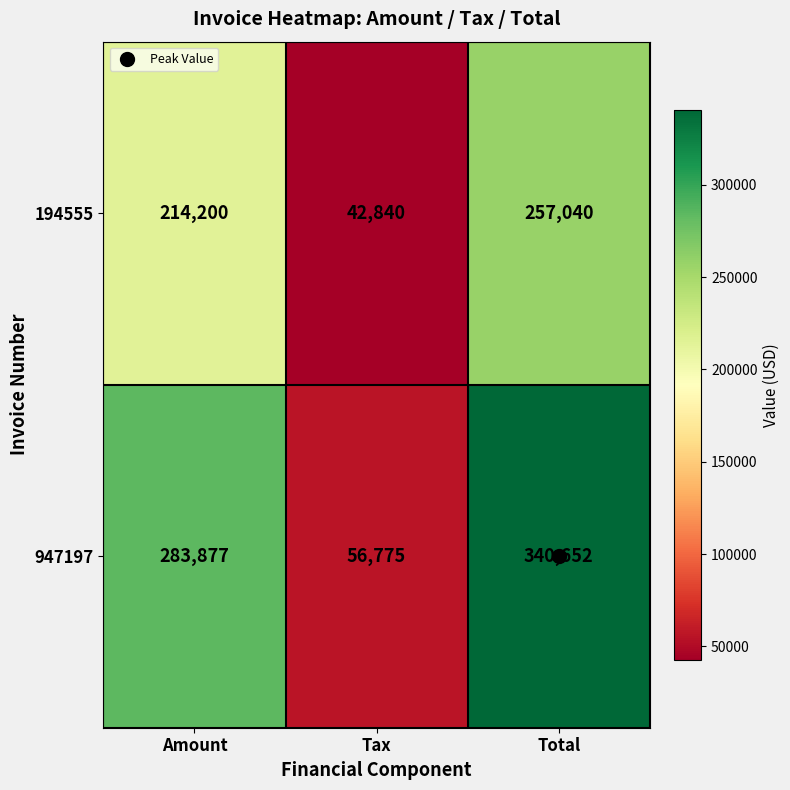

Which series changed the most between Amount and Total?

947197